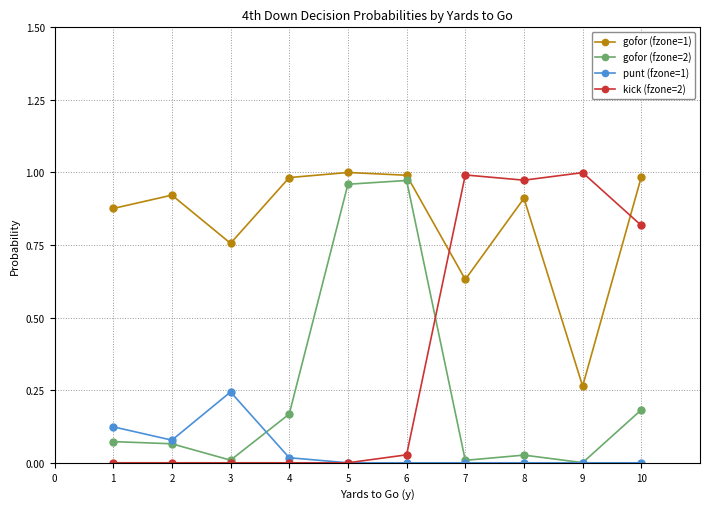

Is the value of gofor (fzone=1) at 3 greater than the value of punt (fzone=1) at 6?

Yes